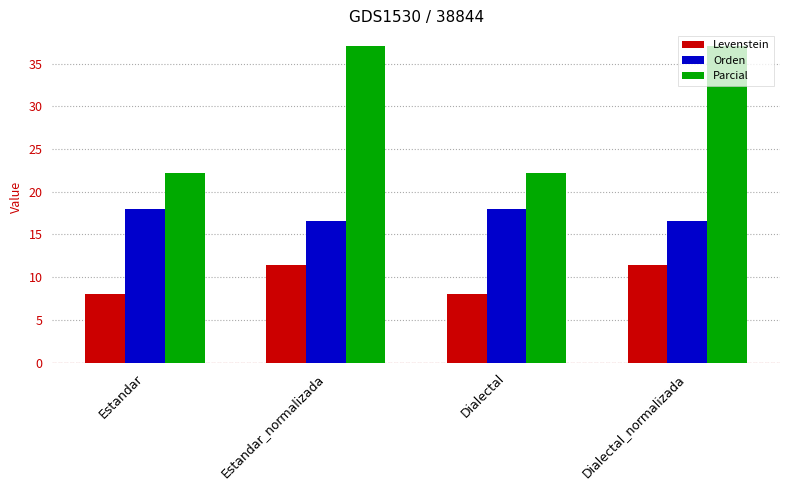

Which series has the largest range (max minus min)?

Parcial